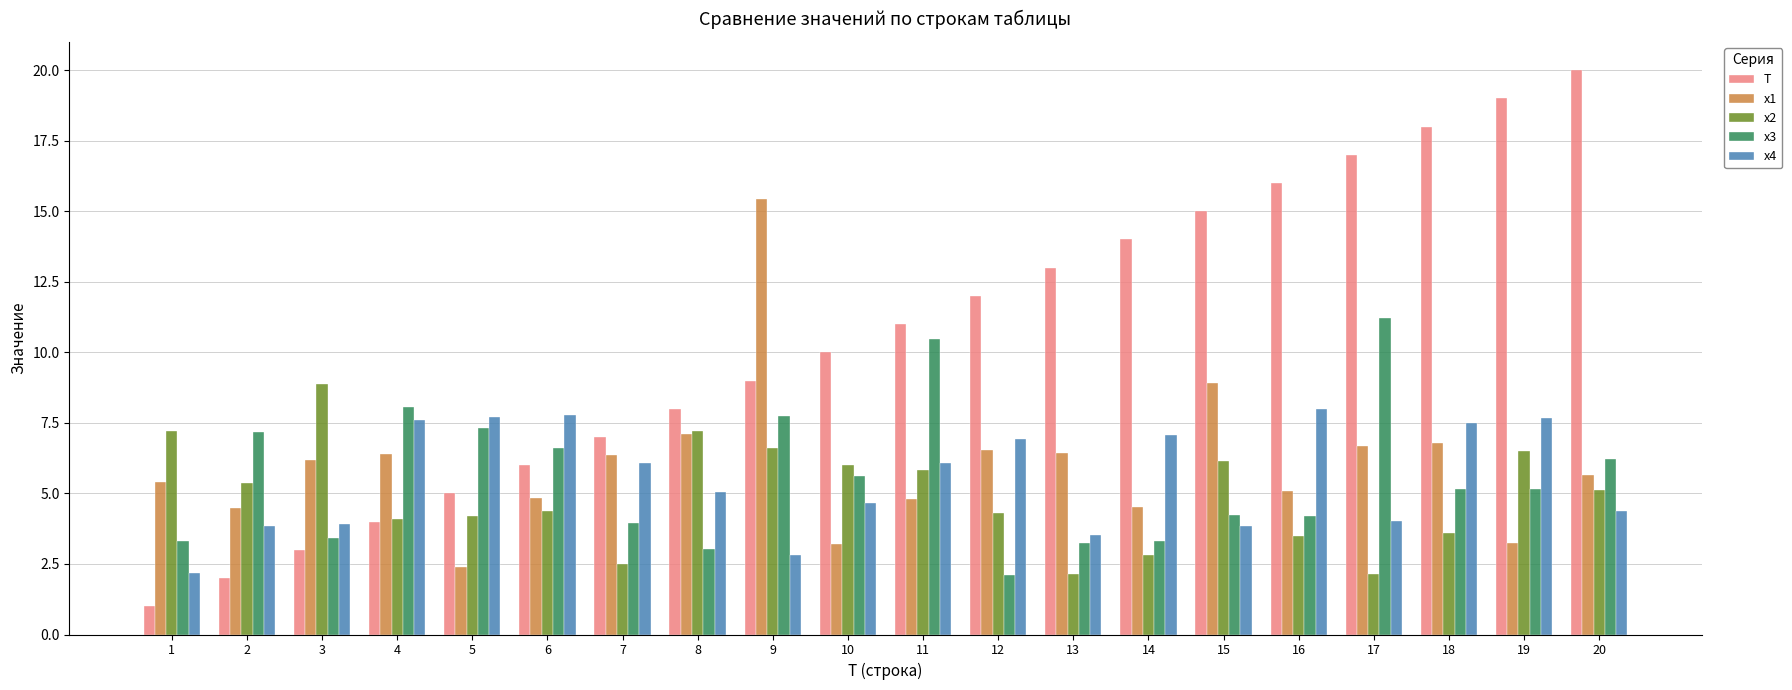

True or false: x3 has a value of 4.5 at 1.

False